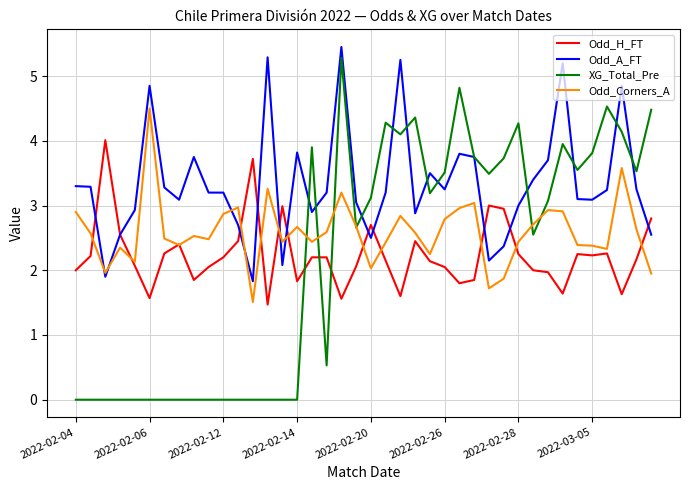

Which series has the largest total across all categories?

Odd_A_FT